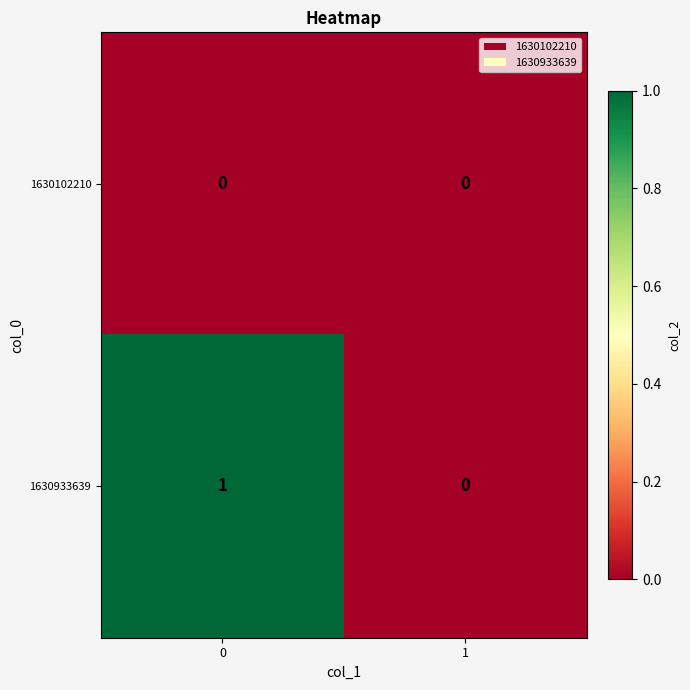

How many categories are shown in the chart?

2